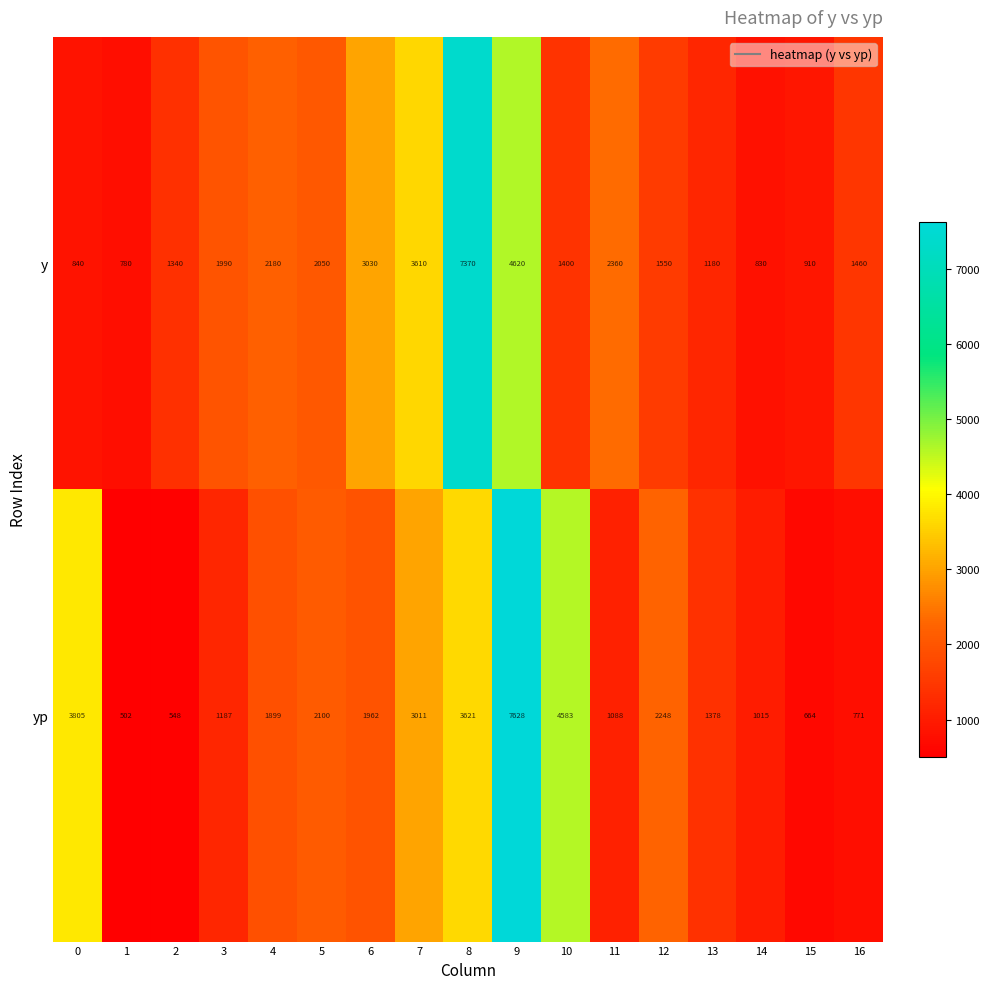

At 14, list the series in order from smallest to largest.

y, yp